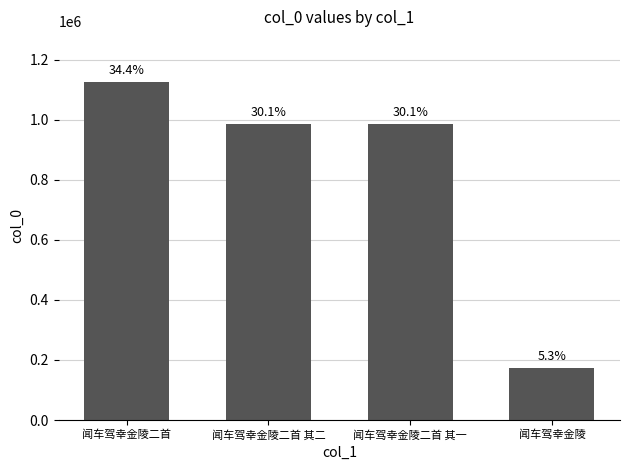

The value at 闻车驾幸金陵二首 其二 is 984969. True or false?

True